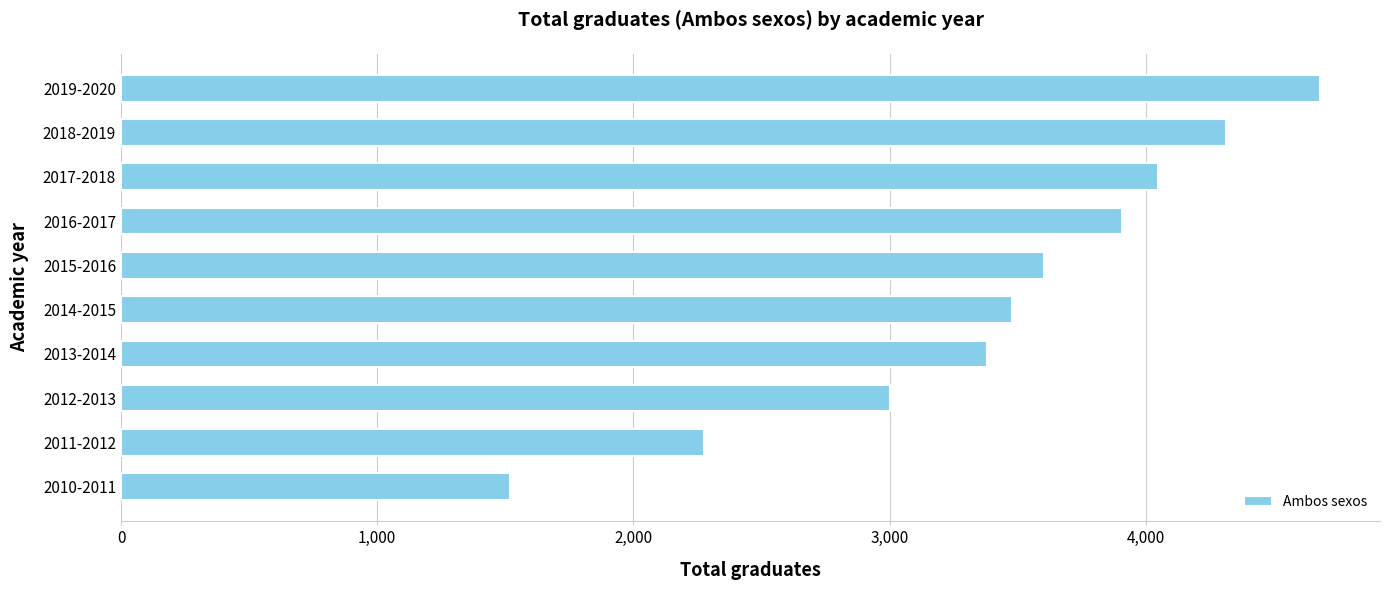

Does the chart contain any negative values?

No